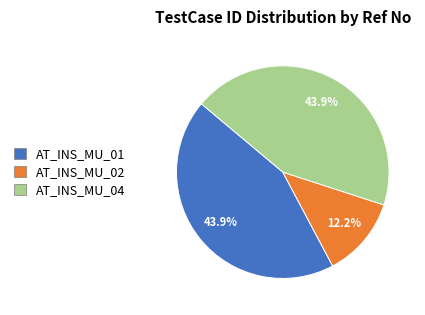

Is it true that AT_INS_MU_01 is 50% of the pie?

False